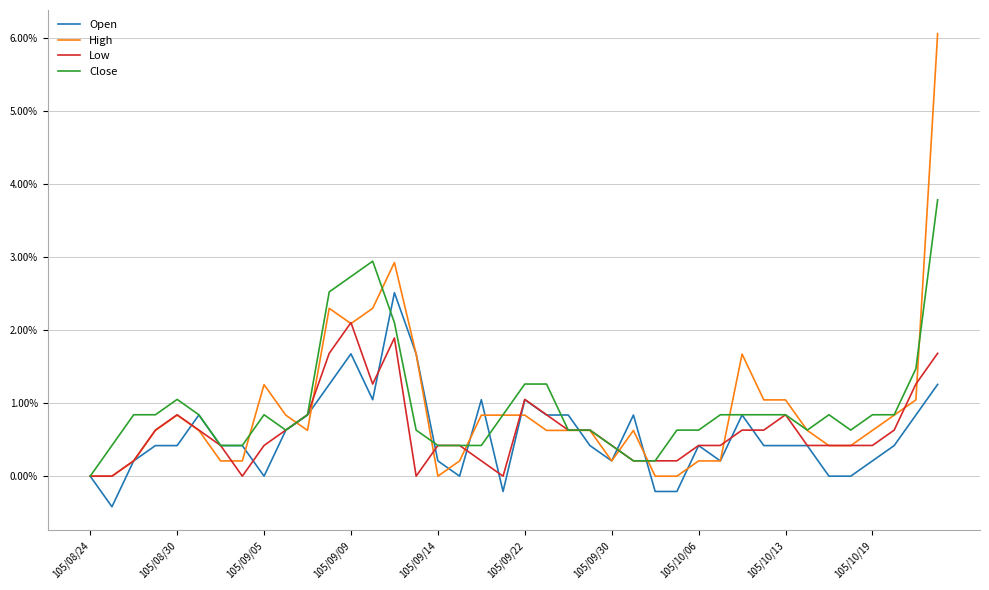

Which series has the largest range (max minus min)?

High